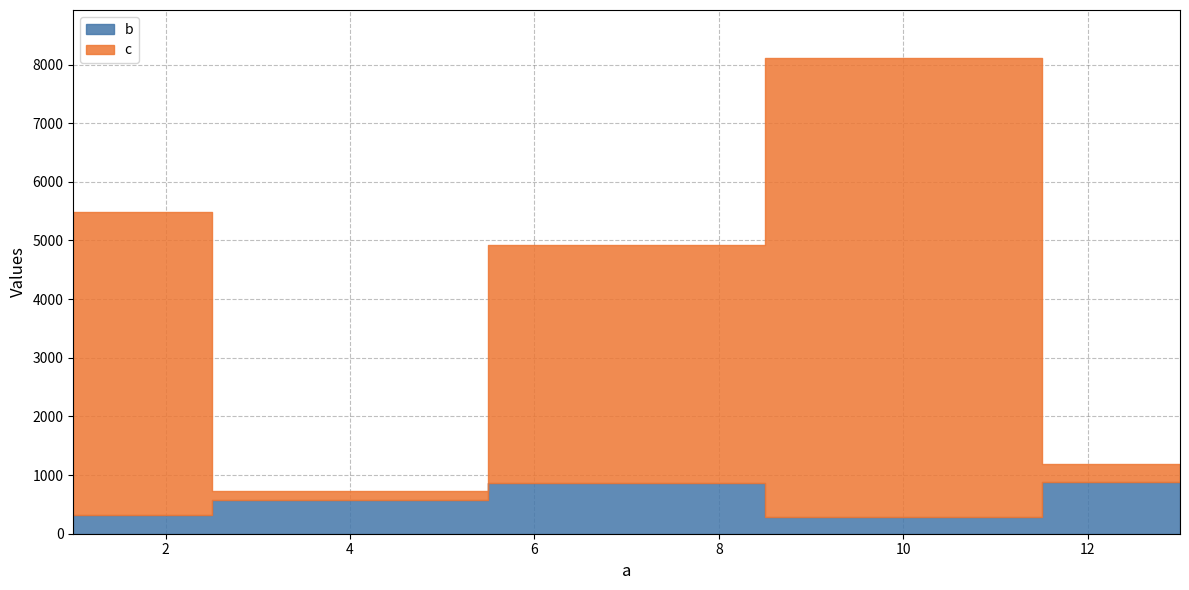

What is the difference between the maximum and second lowest values in the c series?

7526